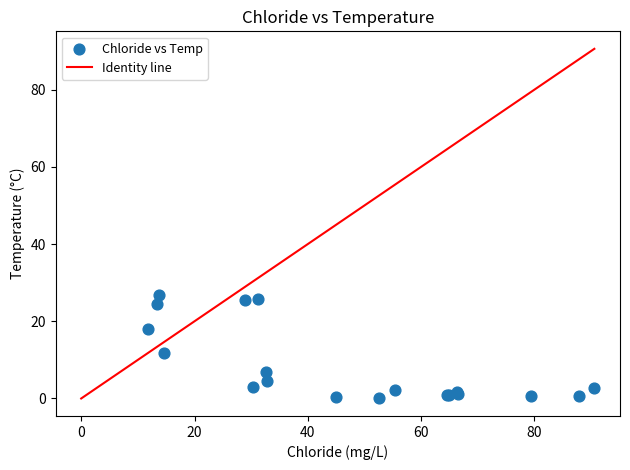

What Y value in the scatter plot is closest to 13?

11.8